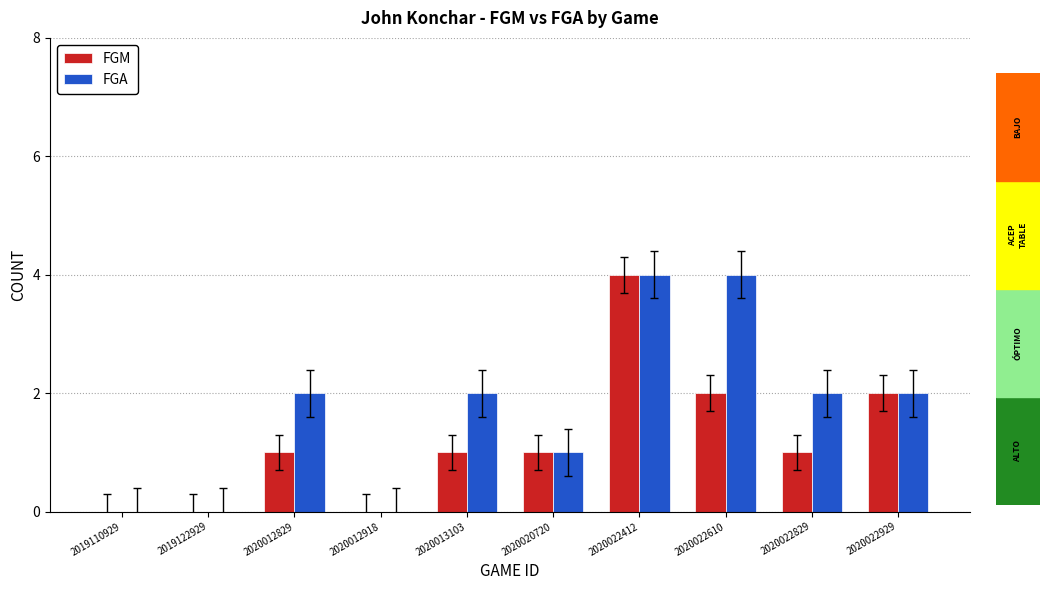

How many groups of bars are there?

10